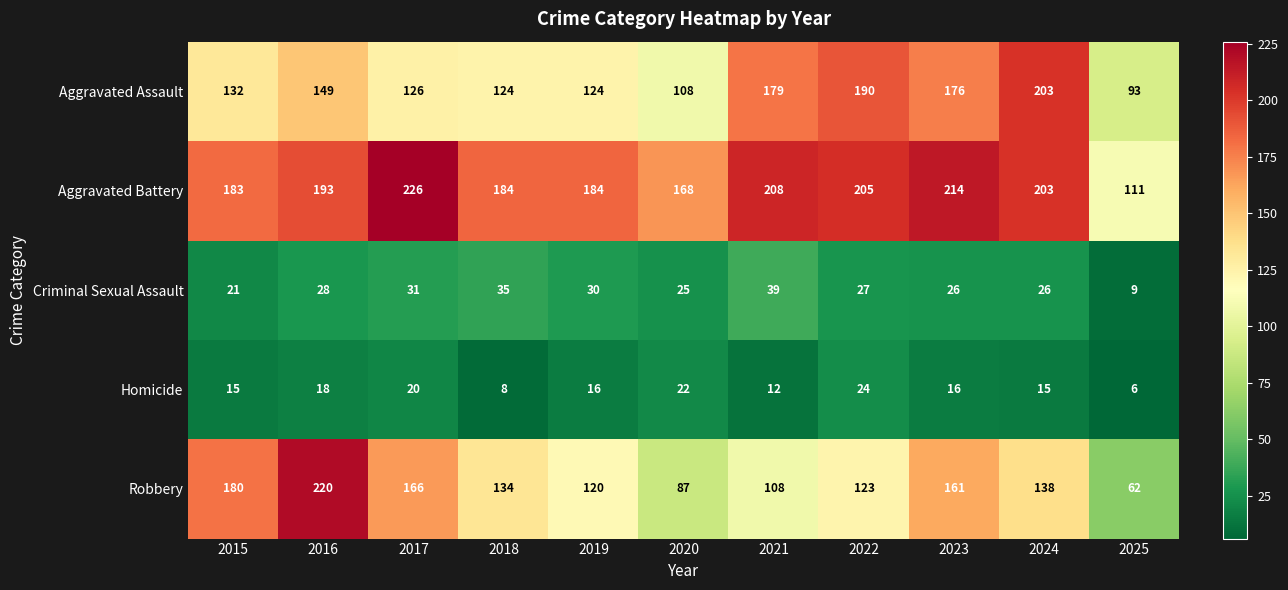

How many categories are shown in the chart?

11